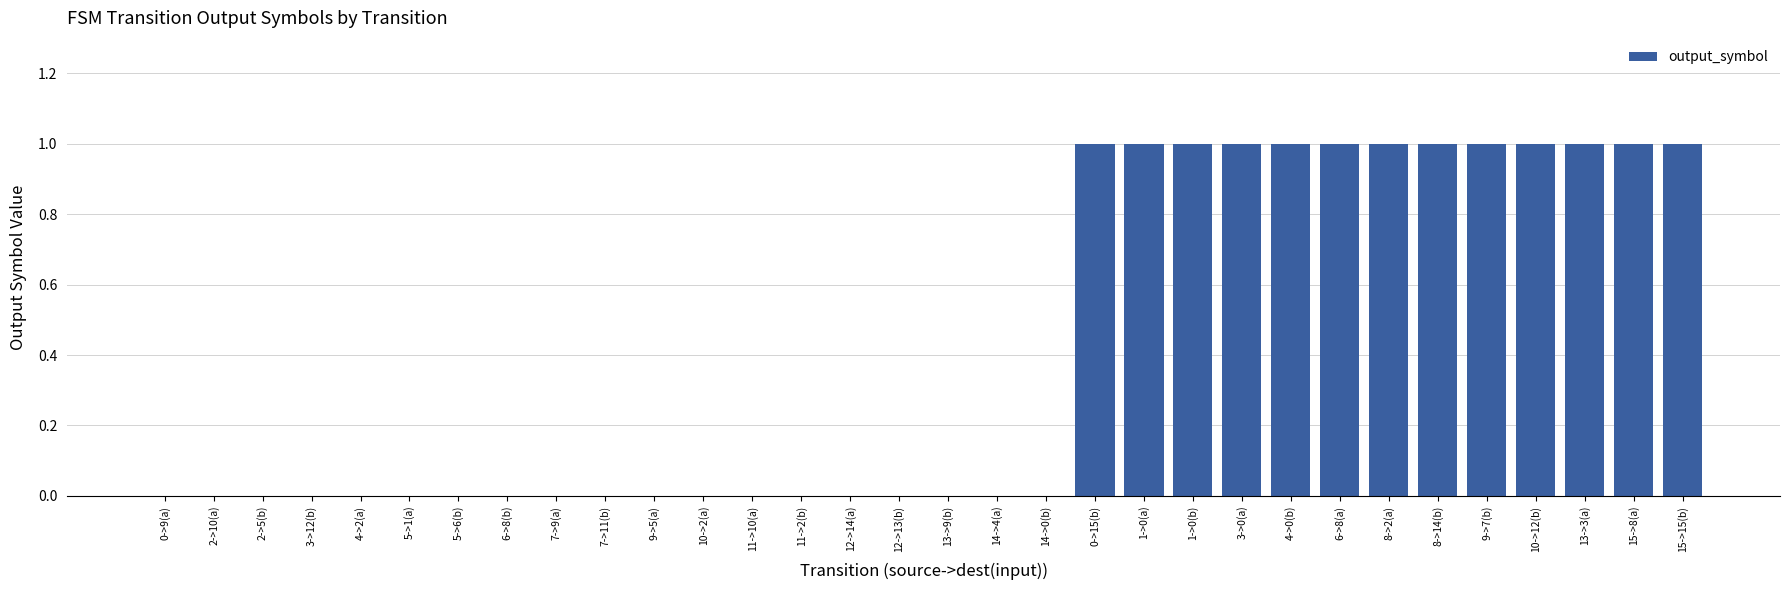

What is the change in value from 12->14(a) to 10->12(b)?

+1